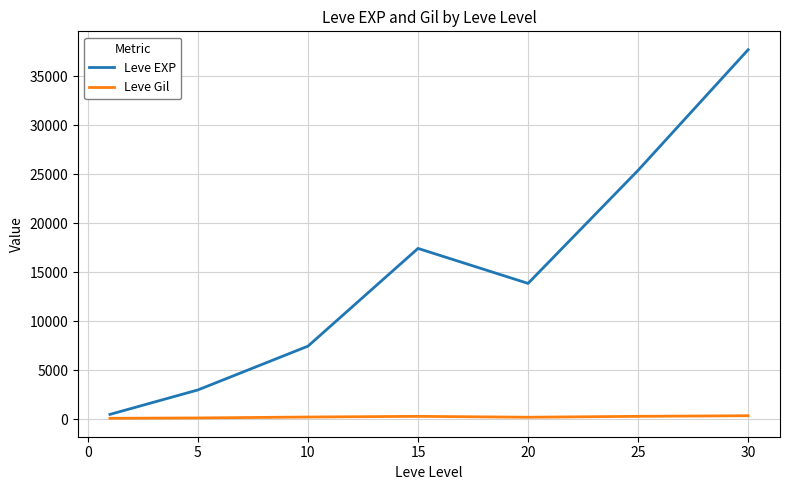

How many interior local valleys does the Leve EXP series have?

1